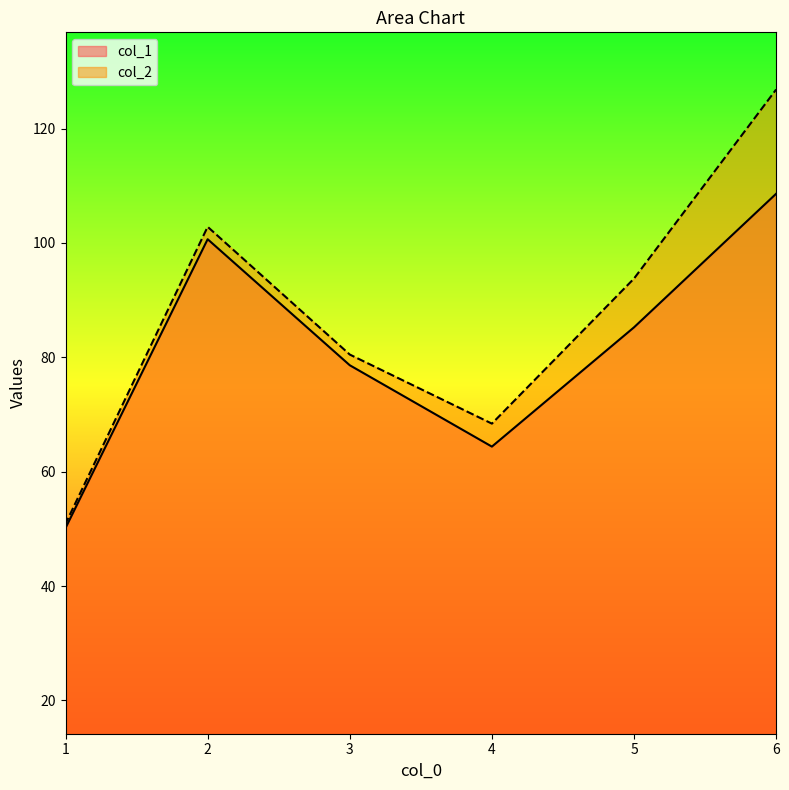

True or false: col_1 has a value of 108.6 at 6.

True